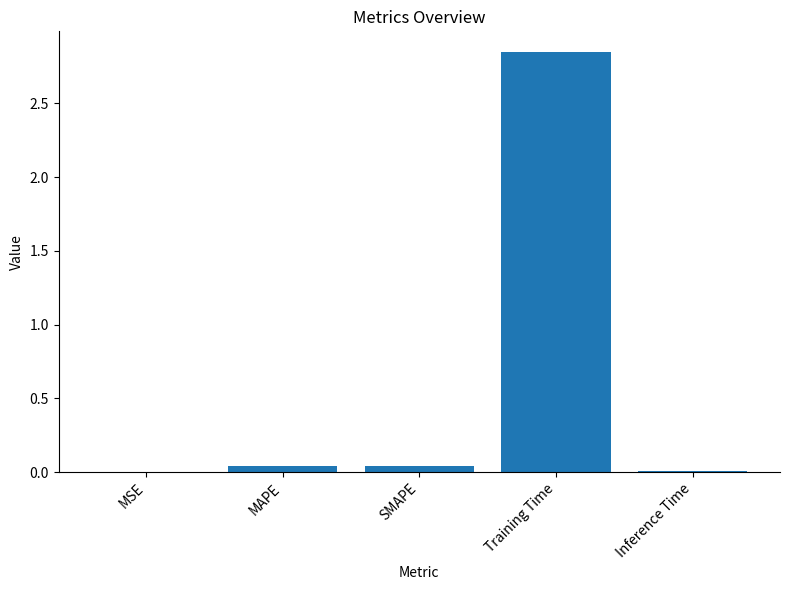

The chart shows a value of 0.0 at MSE. True or false?

True